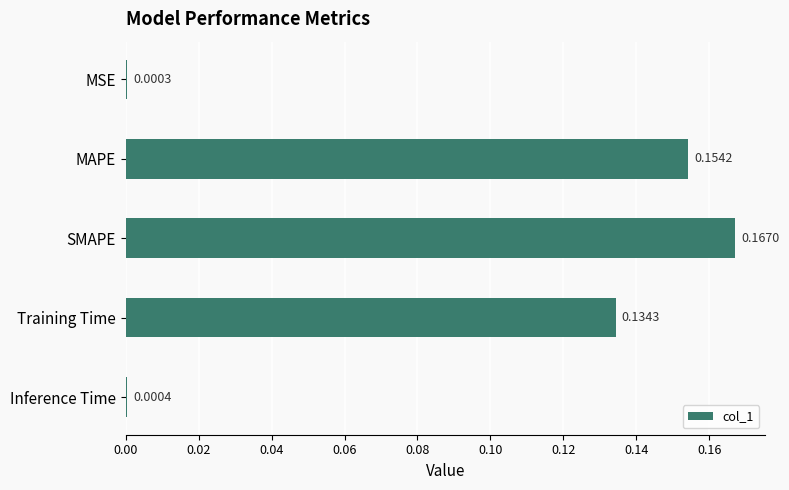

What is the sum of all values?

0.5